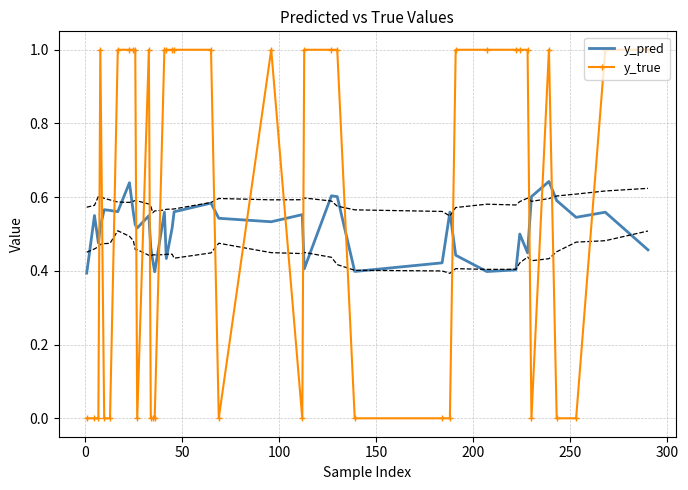

What is the difference between the second highest and minimum values in the y_true series?

1.0